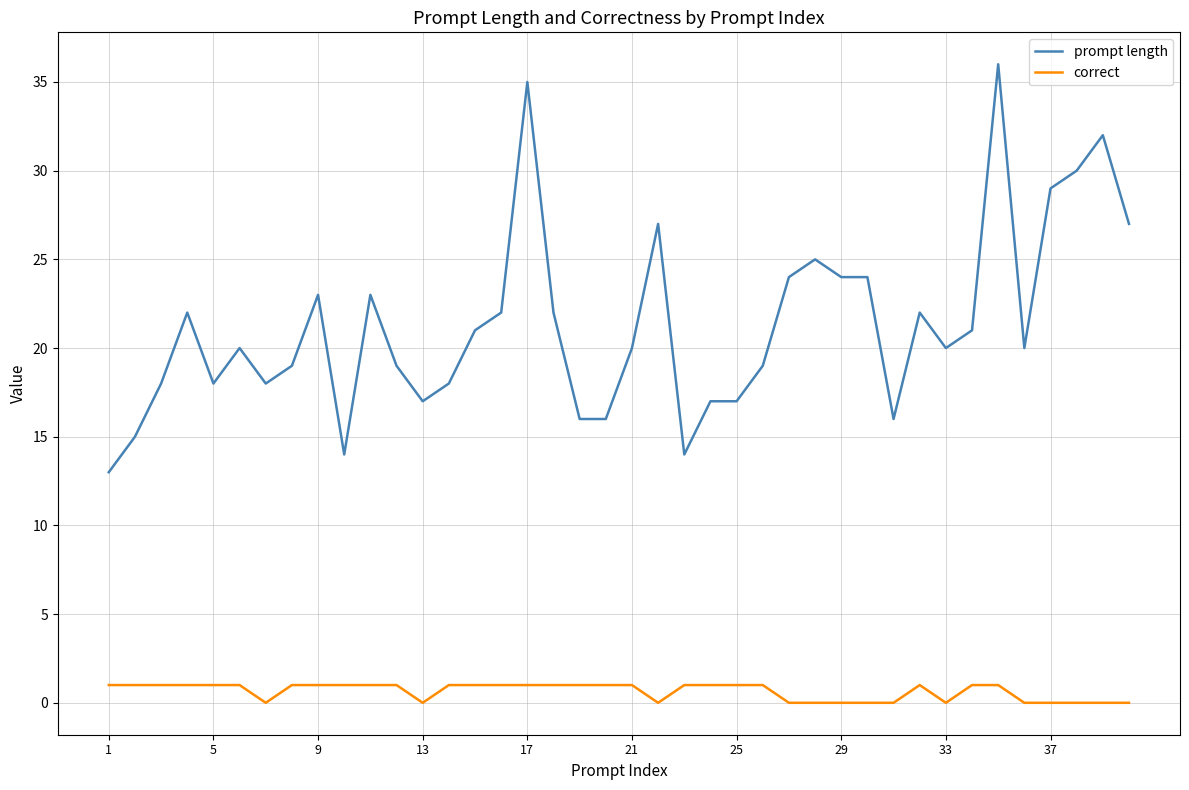

Rank the series by their maximum value, from highest to lowest.

prompt length, correct